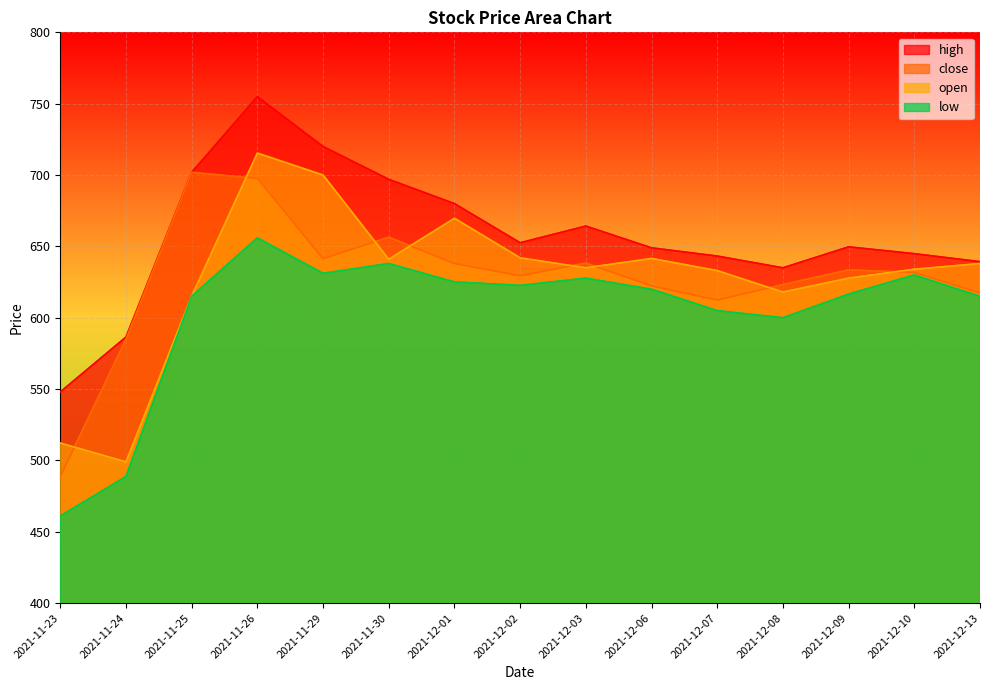

At which category does the chart reach its peak across all series?

2021-11-26